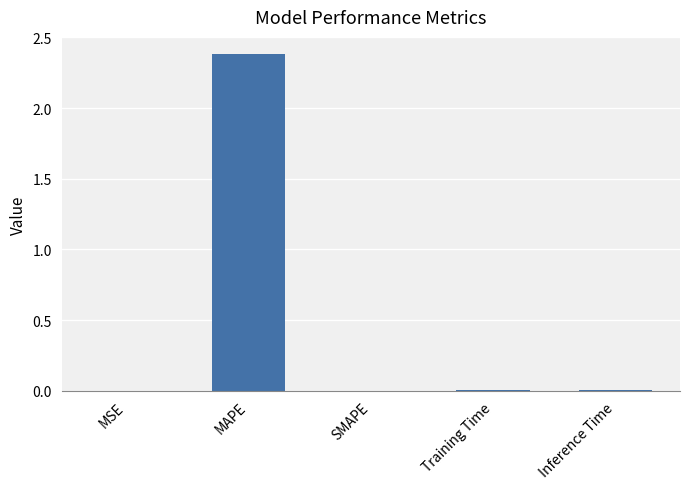

Between MSE and MAPE, which is larger?

MAPE